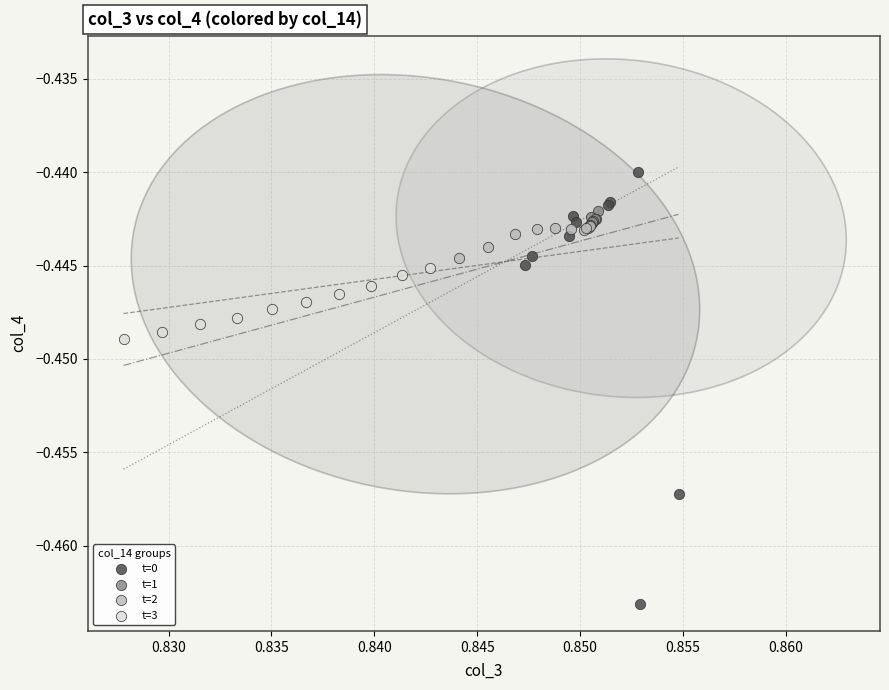

Which series reaches the minimum Y coordinate?

t=0